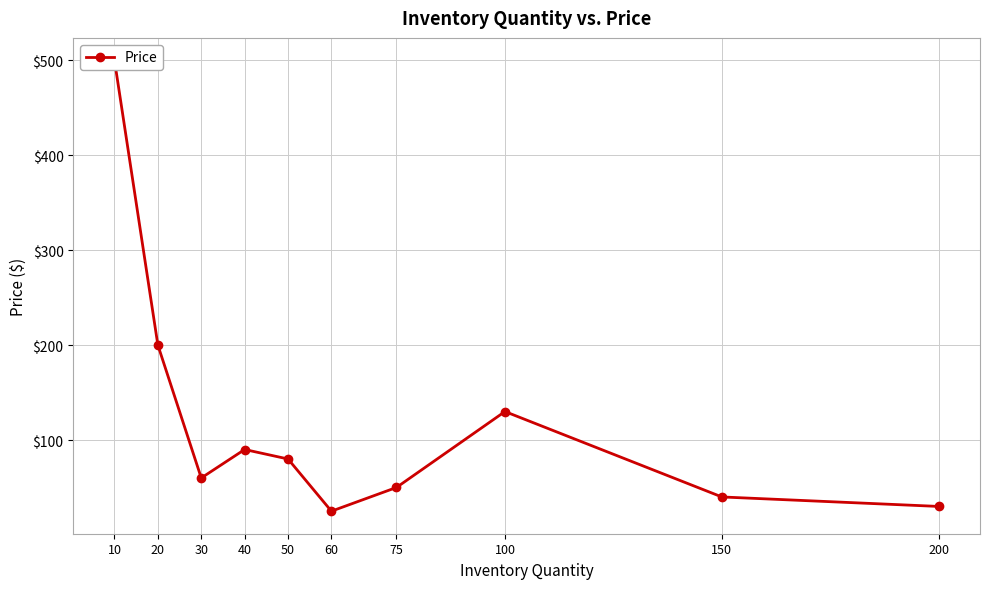

The chart shows a value of 129.2 at 50. True or false?

False